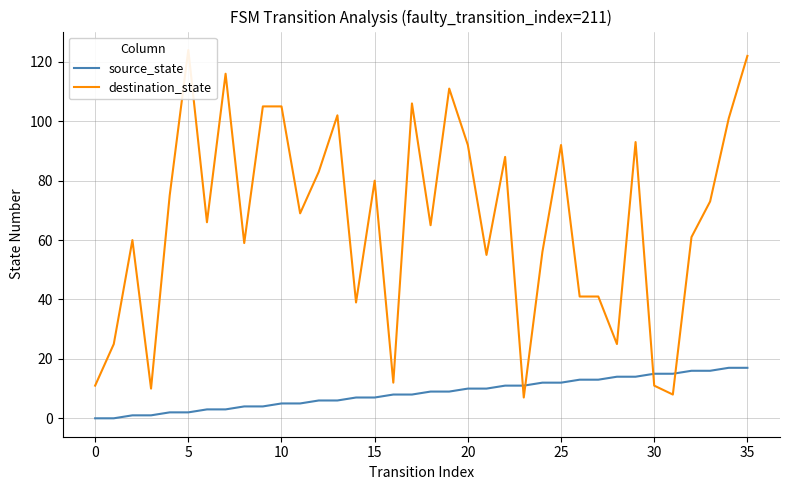

Does the chart have visible grid lines?

Yes